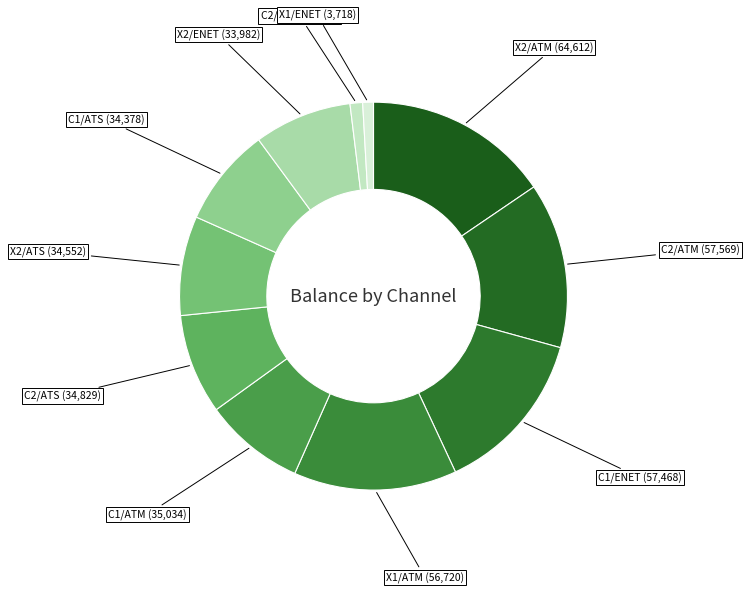

How many segments does this pie chart have?

11